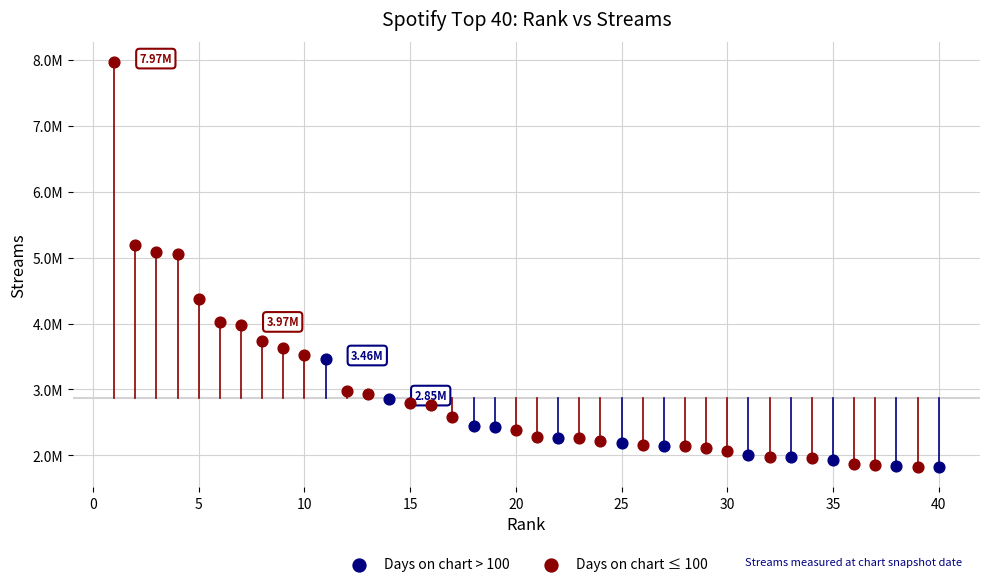

Which series reaches the maximum Y coordinate?

Days on chart ≤ 100